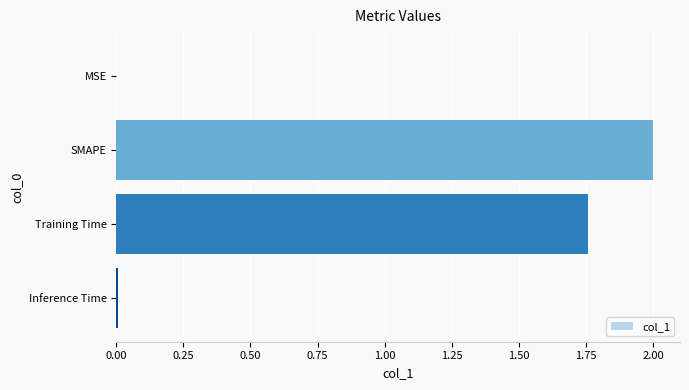

What is the ratio of the value at Training Time to the value at SMAPE?

0.9